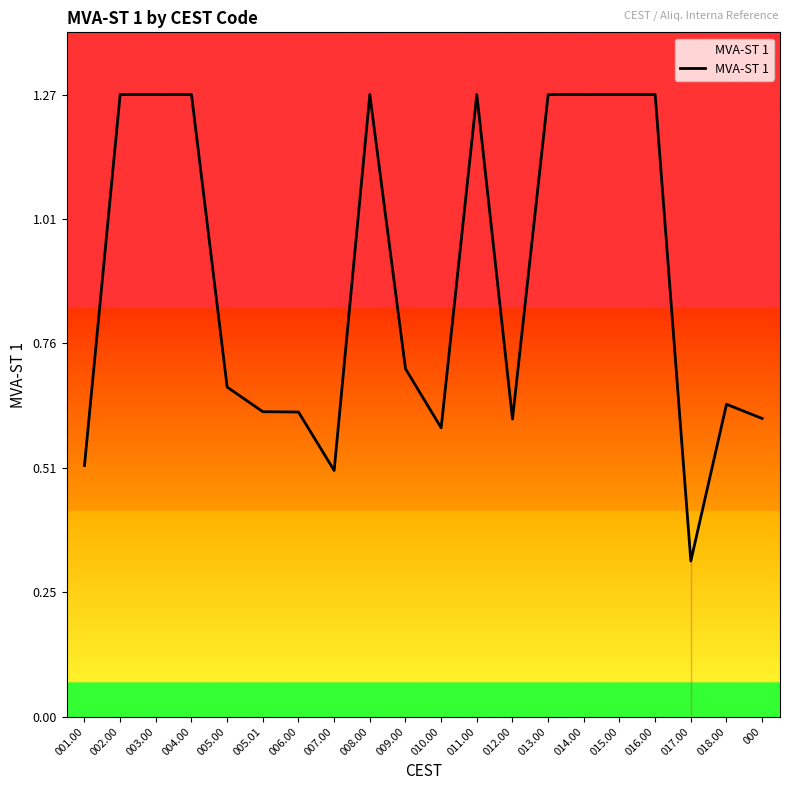

Where is the data nearest to the value 0?

017.00